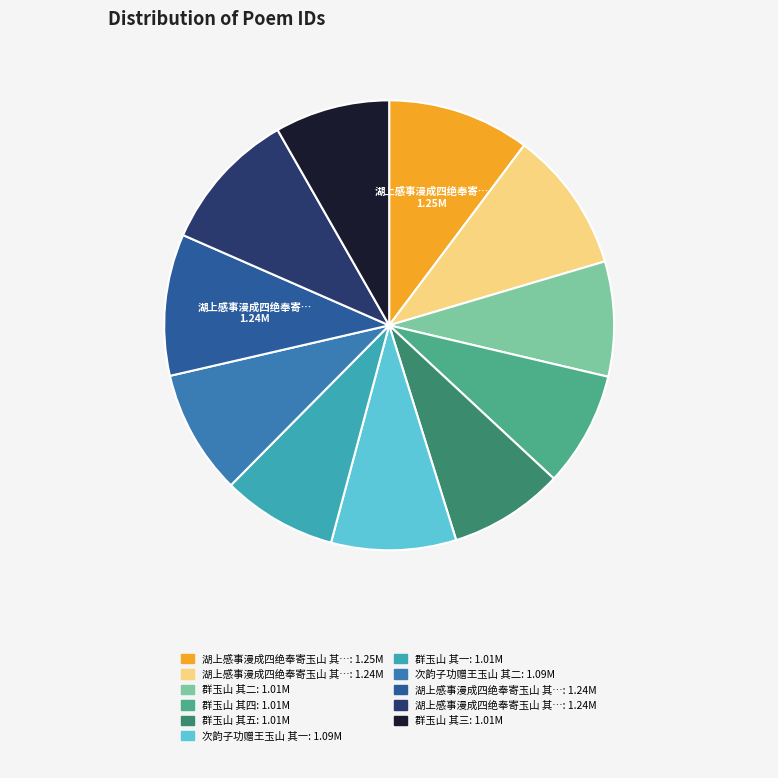

Does any single category account for the majority?

No